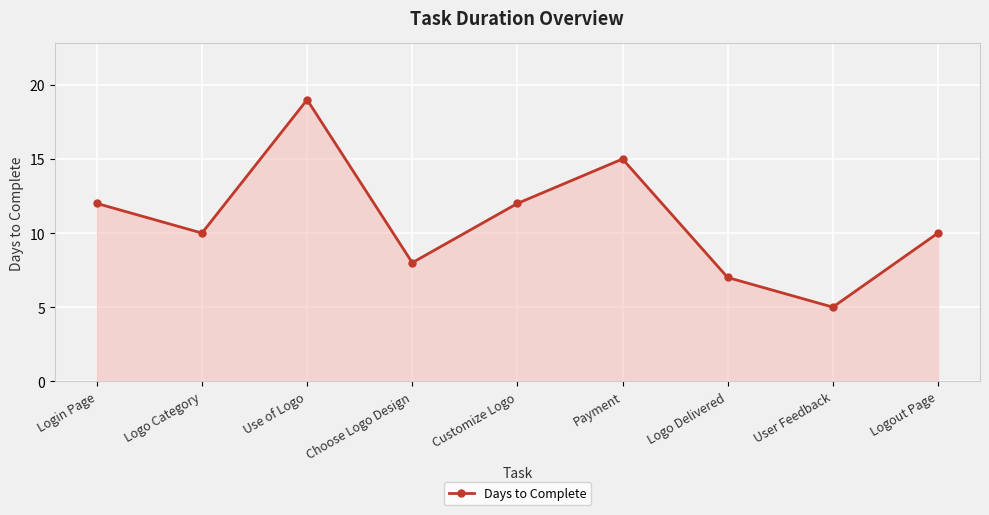

What is the change in value from Use of Logo to Logo Delivered?

-12